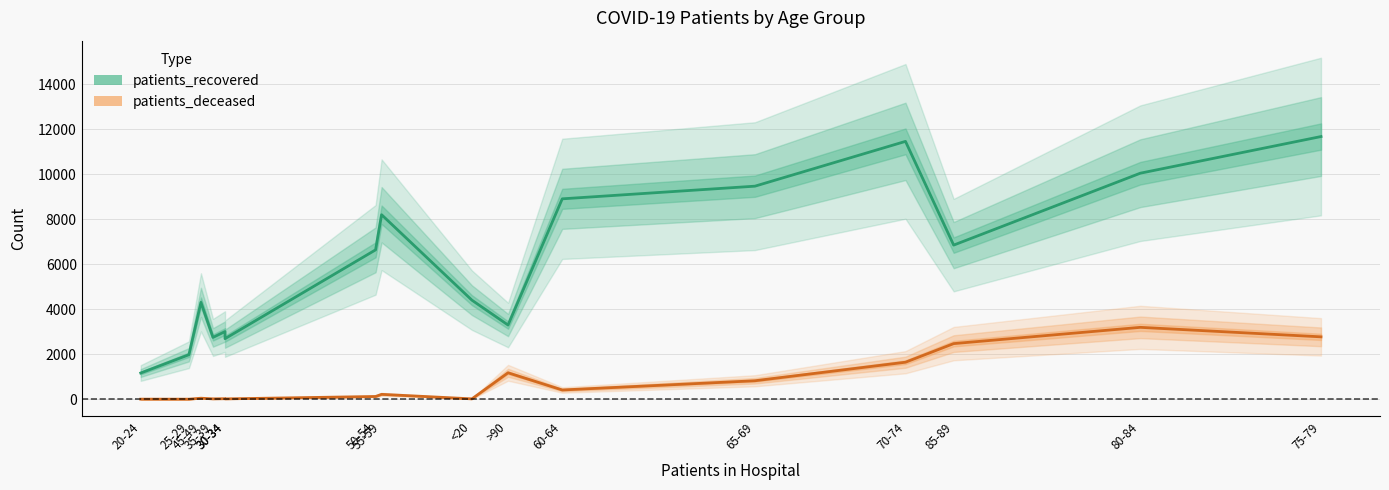

What is the value of the patients_recovered point at the 14th from the left?

6852